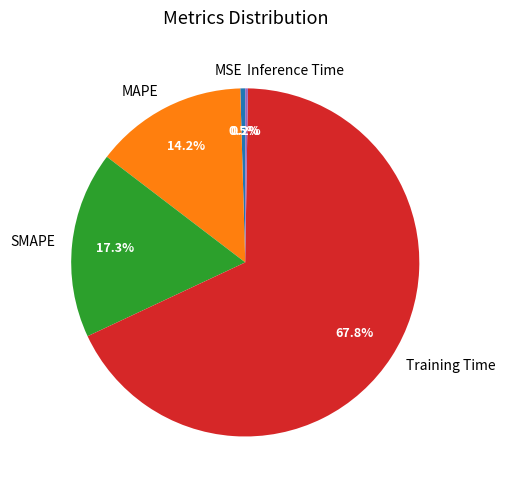

What percentage is NOT represented by Training Time?

32.2%